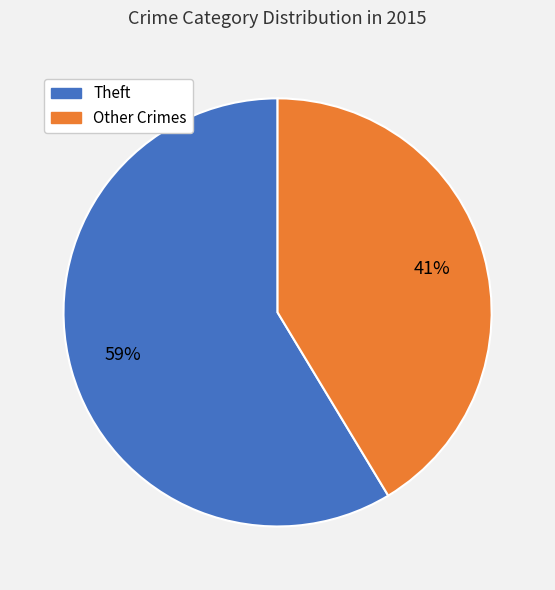

Is it true that Other Crimes is 41% of the pie?

True